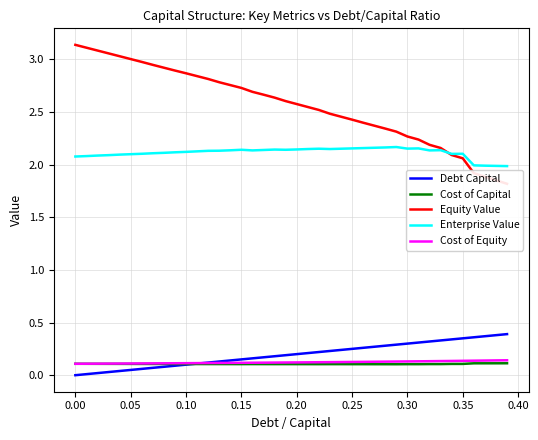

The Cost of Capital series shows 0.1 at 0.00. True or false?

True